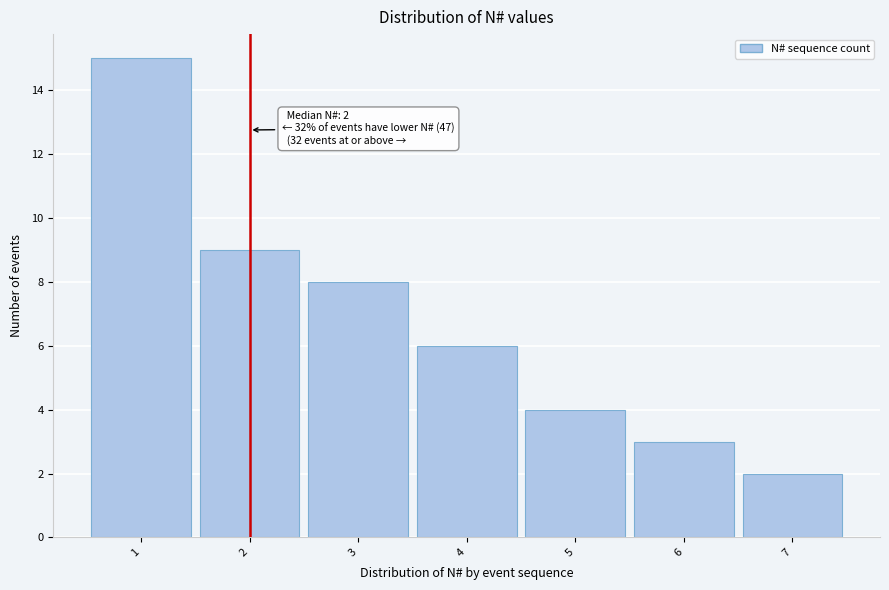

Over which range of the x-axis is the bar tallest?

0.5 to 1.5